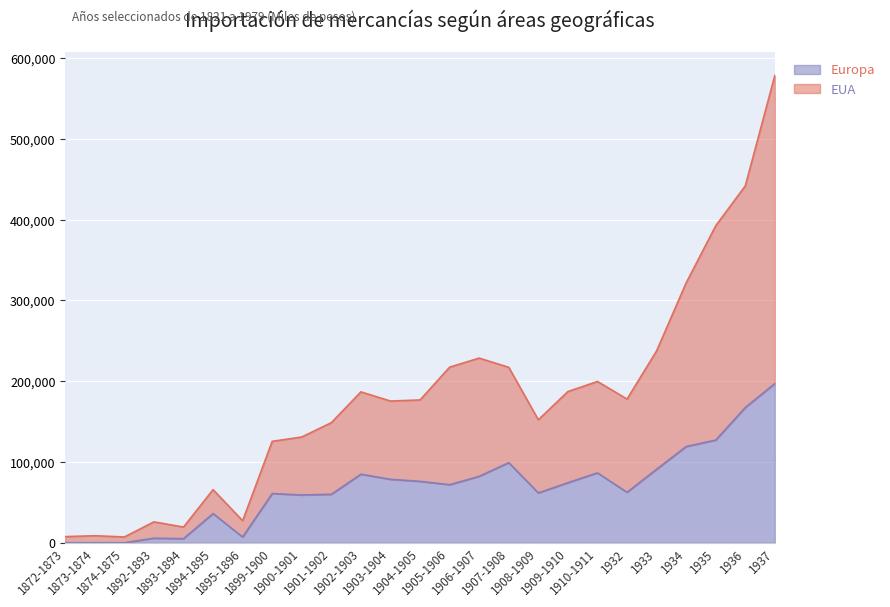

True or false: Europa has more than 0 interior local peaks.

True